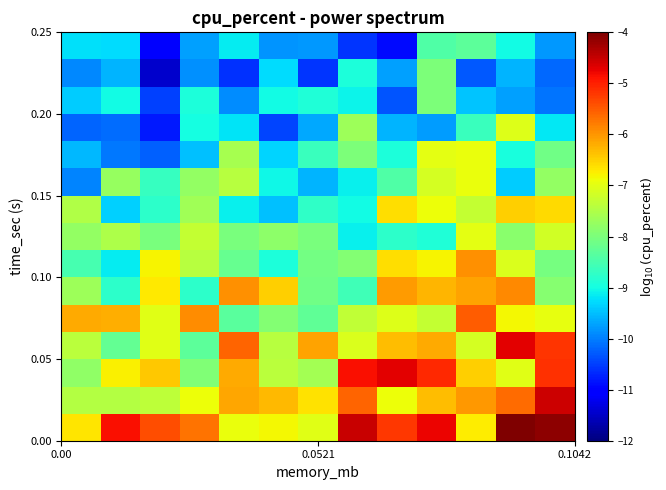

What is the maximum value shown in the chart?

-4.0